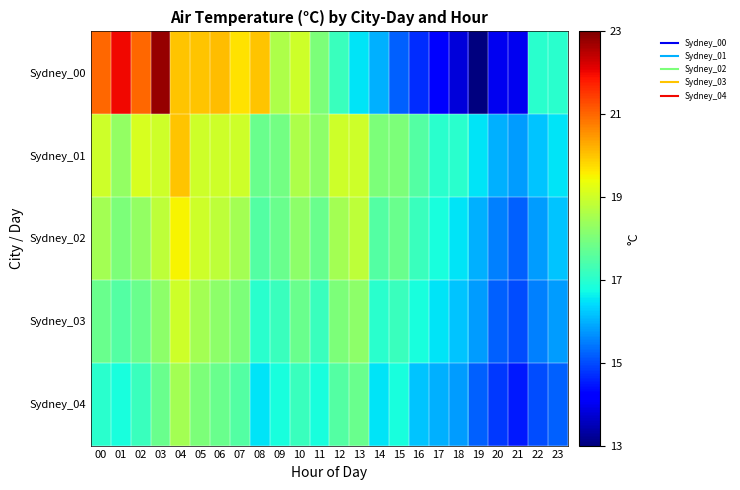

Which has a higher value, 06 or 11?

06